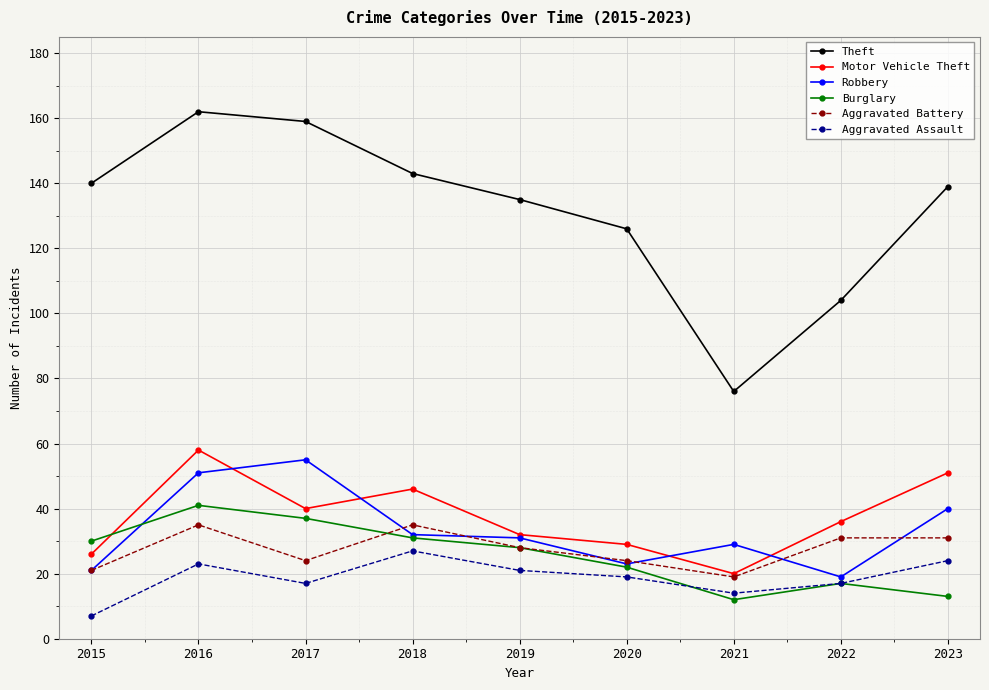

True or false: Theft and Motor Vehicle Theft intersect in this chart.

False